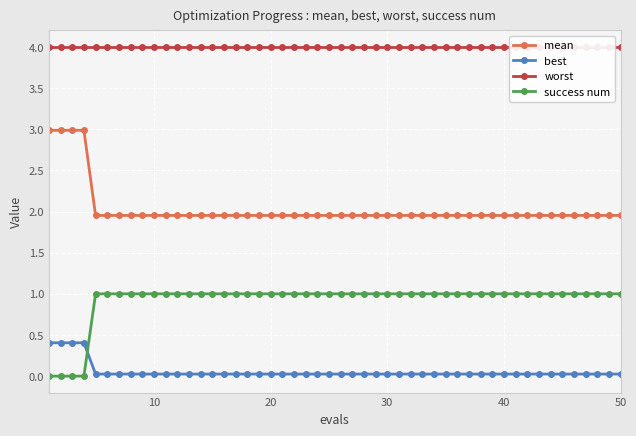

True or false: worst and success num intersect in this chart.

False